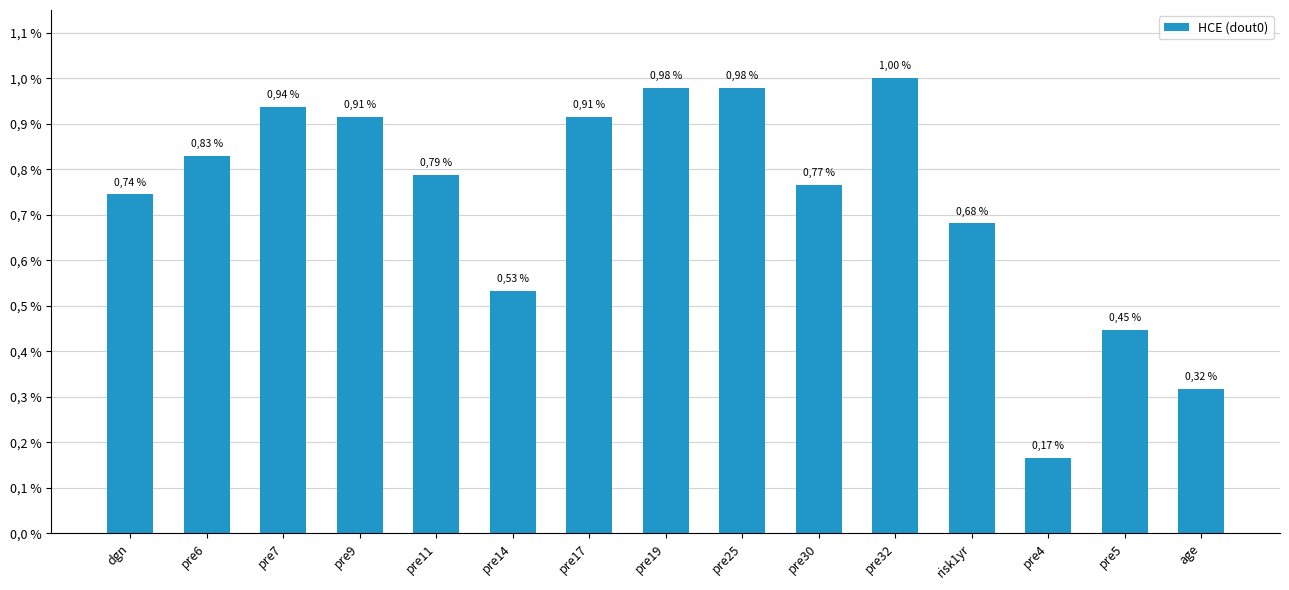

Reading left to right, transcribe all the data shown in this chart.

0.7	0.8	0.9	0.9	0.8	0.5	0.9	1.0	1.0	0.8	1.0	0.7	0.2	0.4	0.3